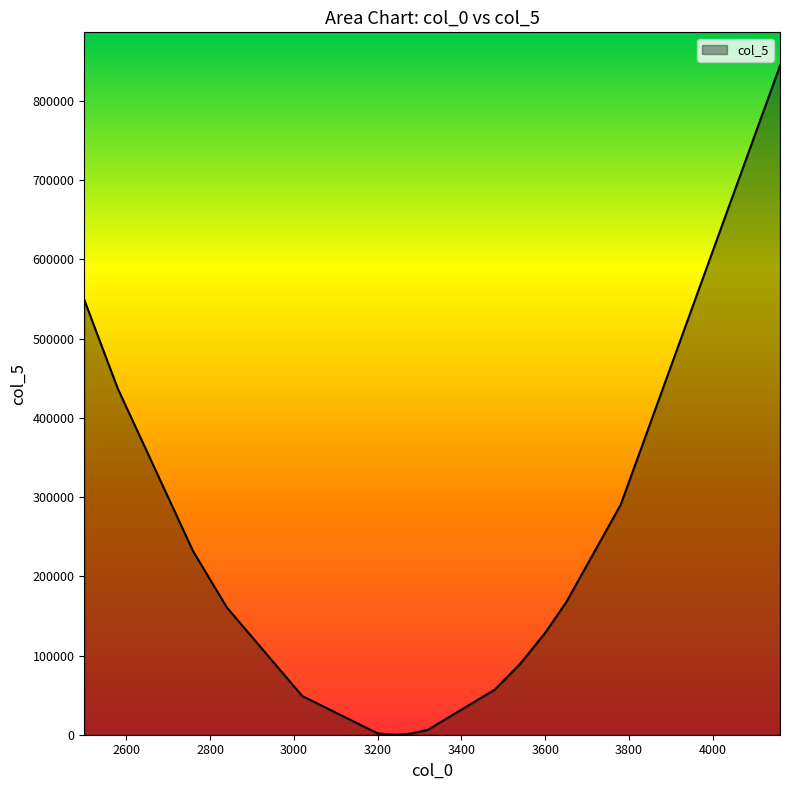

Between 3780 and 3320, which is larger?

3780